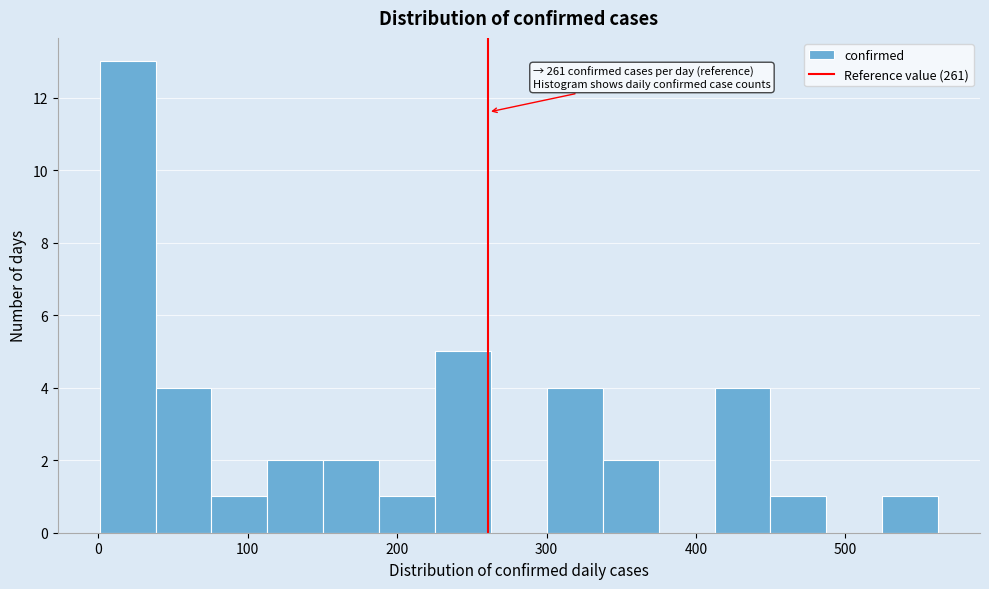

Around what value on the x-axis is the tallest bar? Give the approximate position of its centre, as read against the axis.

20